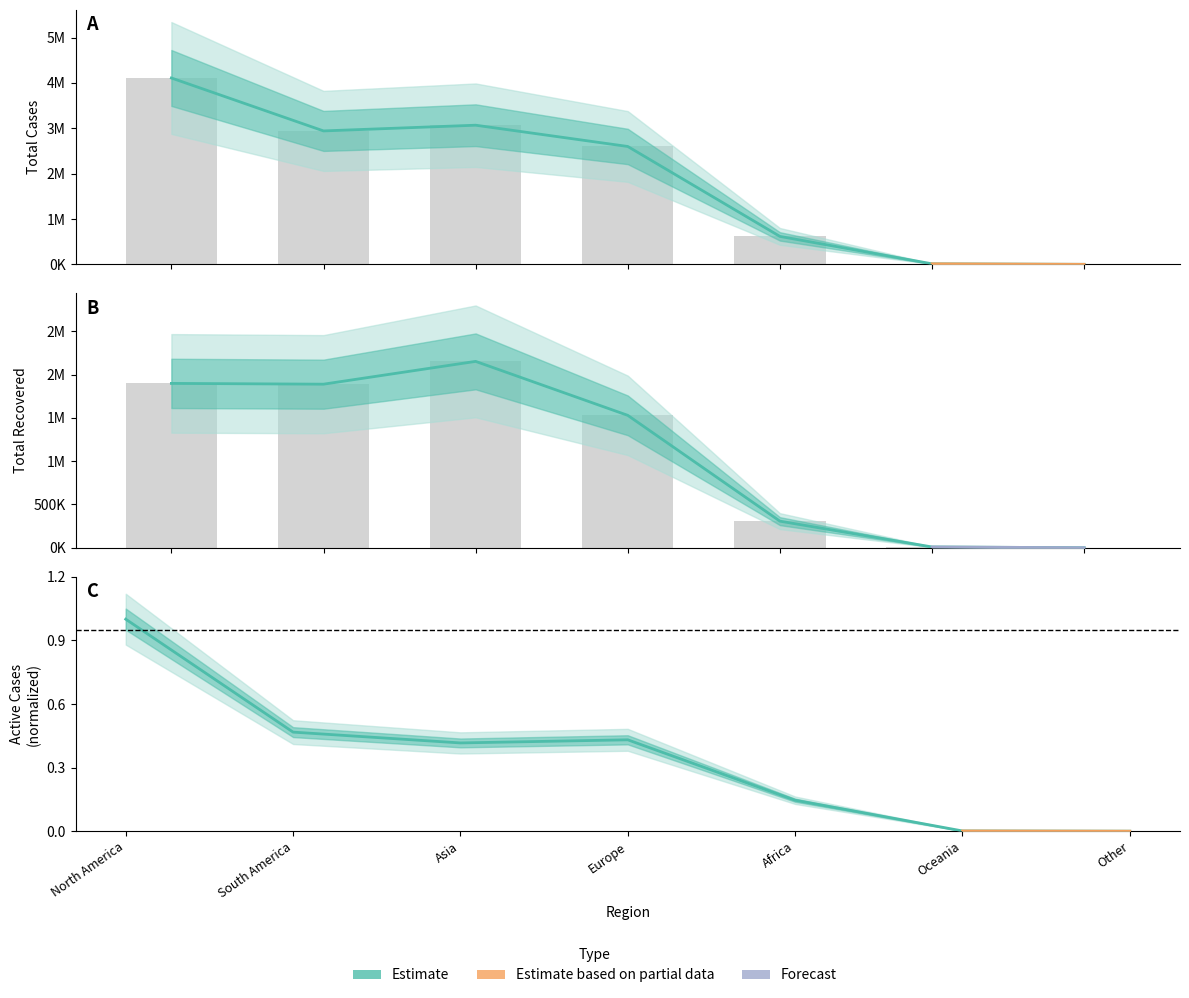

At how many categories does at least one series exceed 2575722?

4